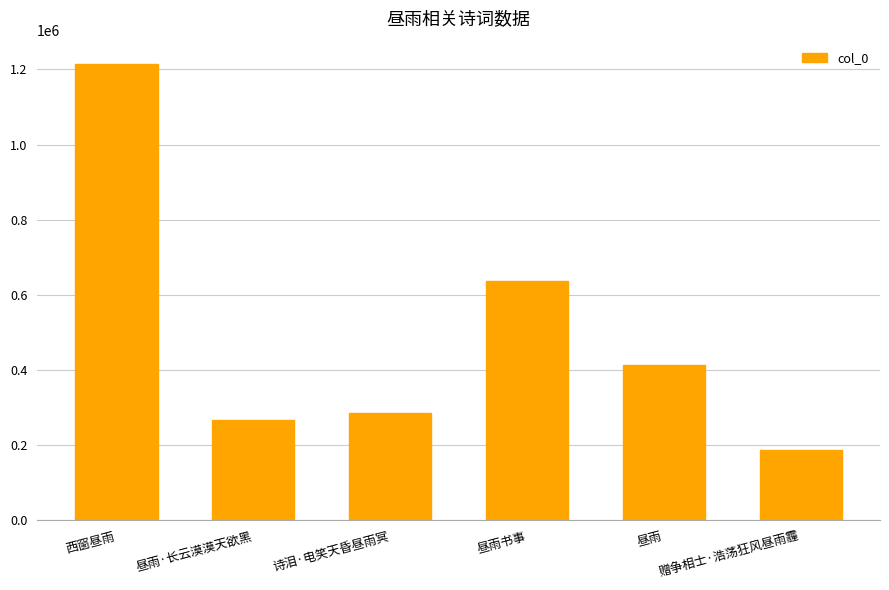

What is the greatest value displayed?

1215814